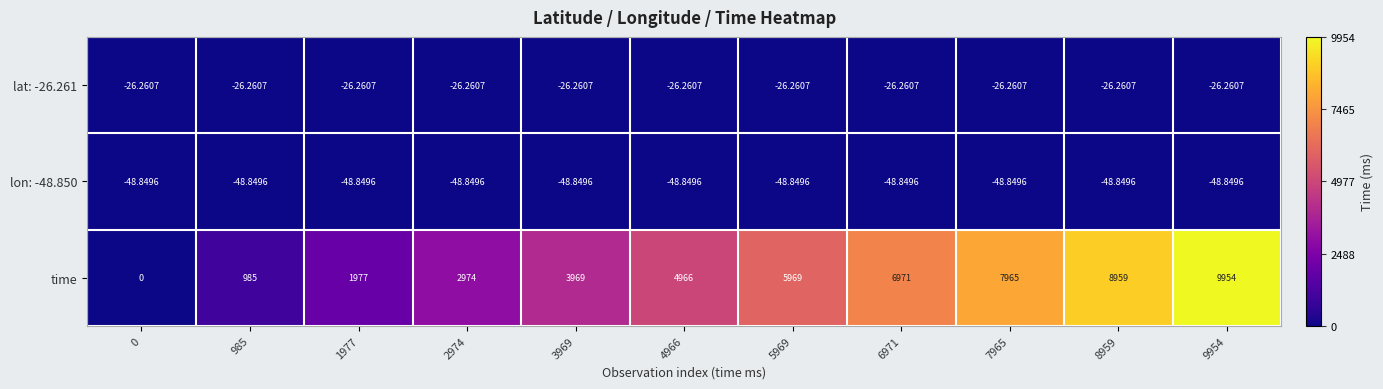

Which series has the largest total across all categories?

time